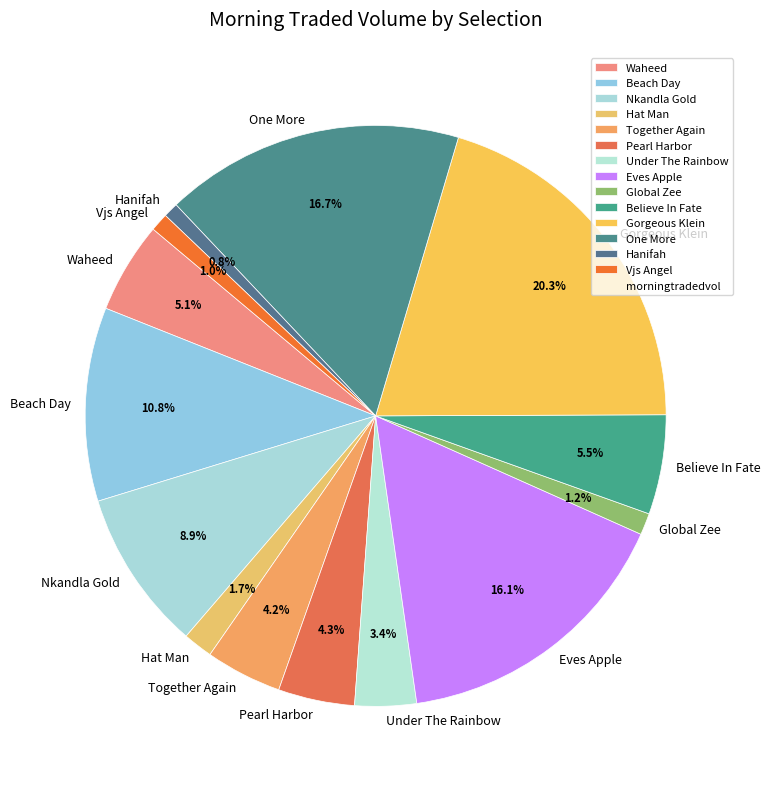

Combined, do Believe In Fate and Gorgeous Klein account for over 50%?

No